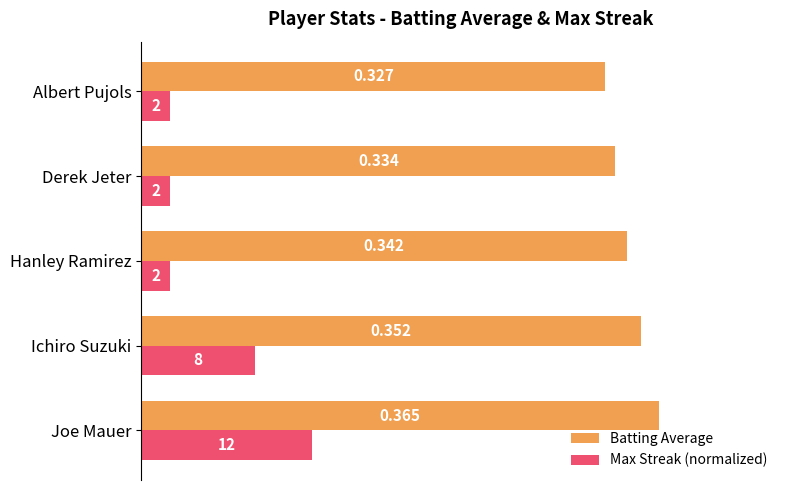

At which label does Batting Average reach its minimum?

Albert Pujols